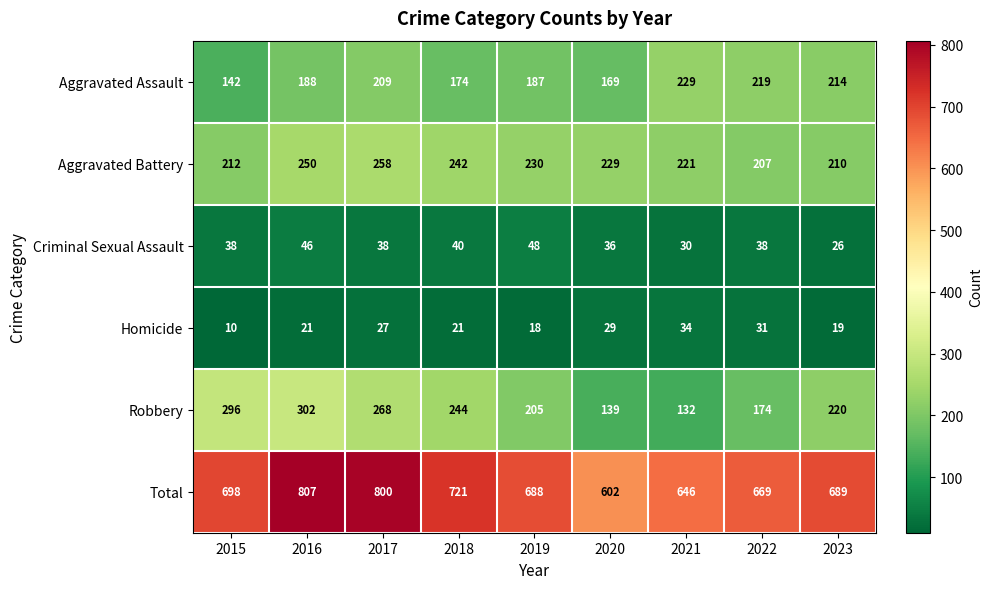

How many values in the Robbery series are below 220?

4